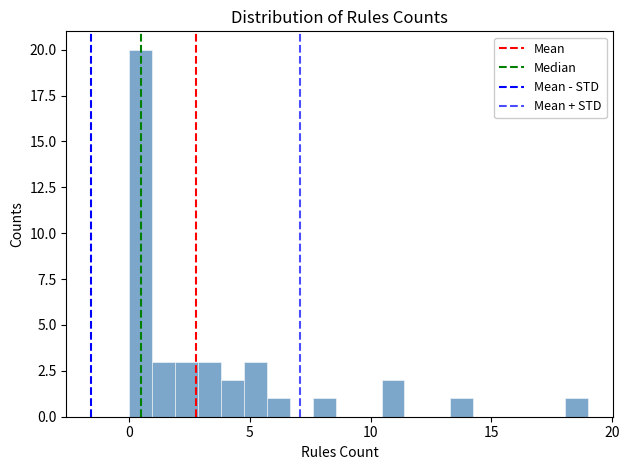

Around what value on the x-axis is the tallest bar? Give the approximate position of its centre, as read against the axis.

0.5